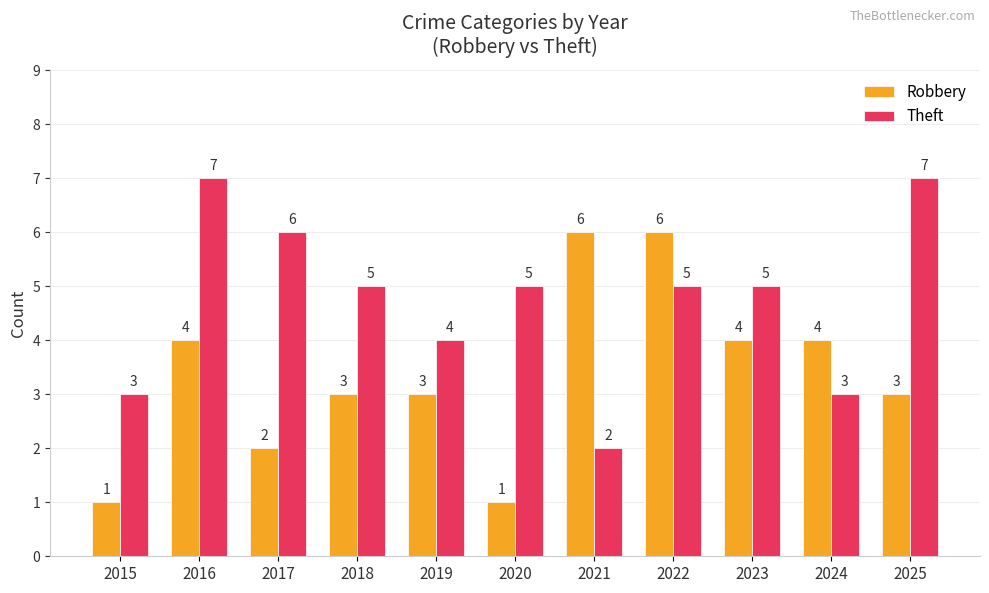

Reading left to right, transcribe all the data shown in this chart.

Robbery: 1	4	2	3	3	1	6	6	4	4	3
Theft: 3	7	6	5	4	5	2	5	5	3	7